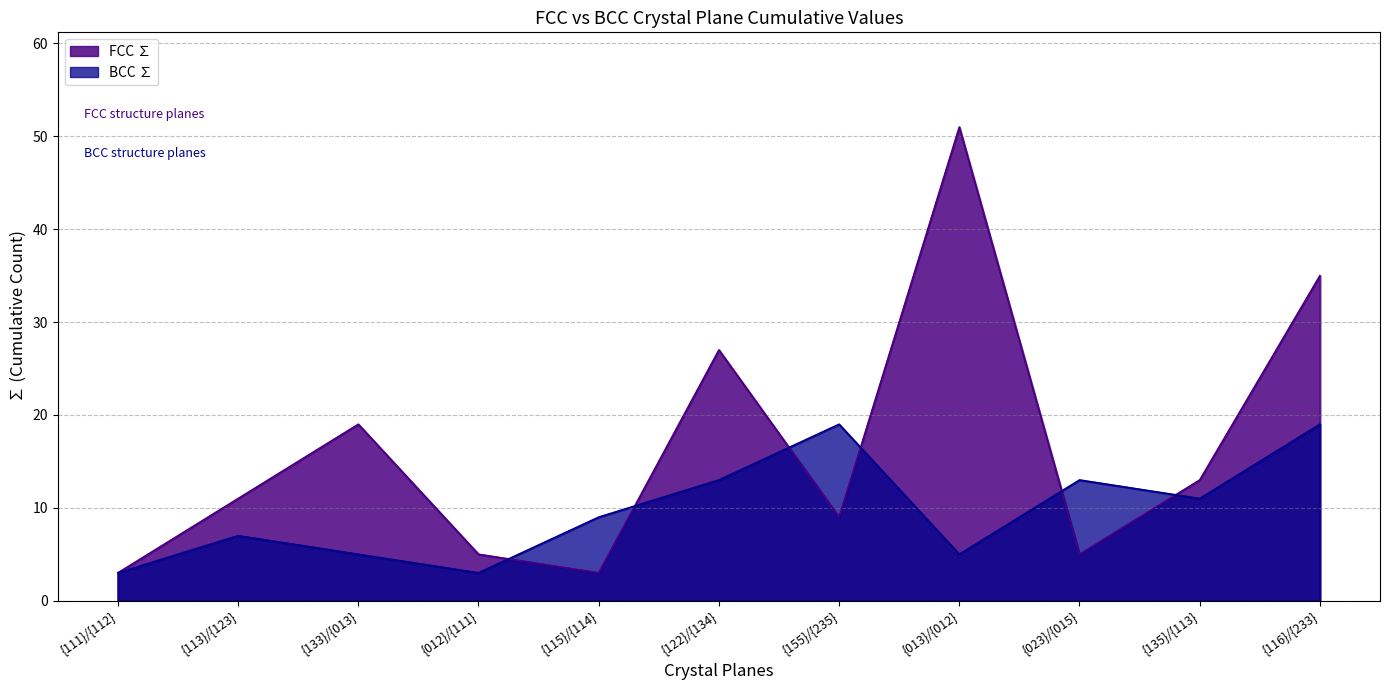

List the series in order of their overall mean, lowest first.

BCC ∑, FCC ∑